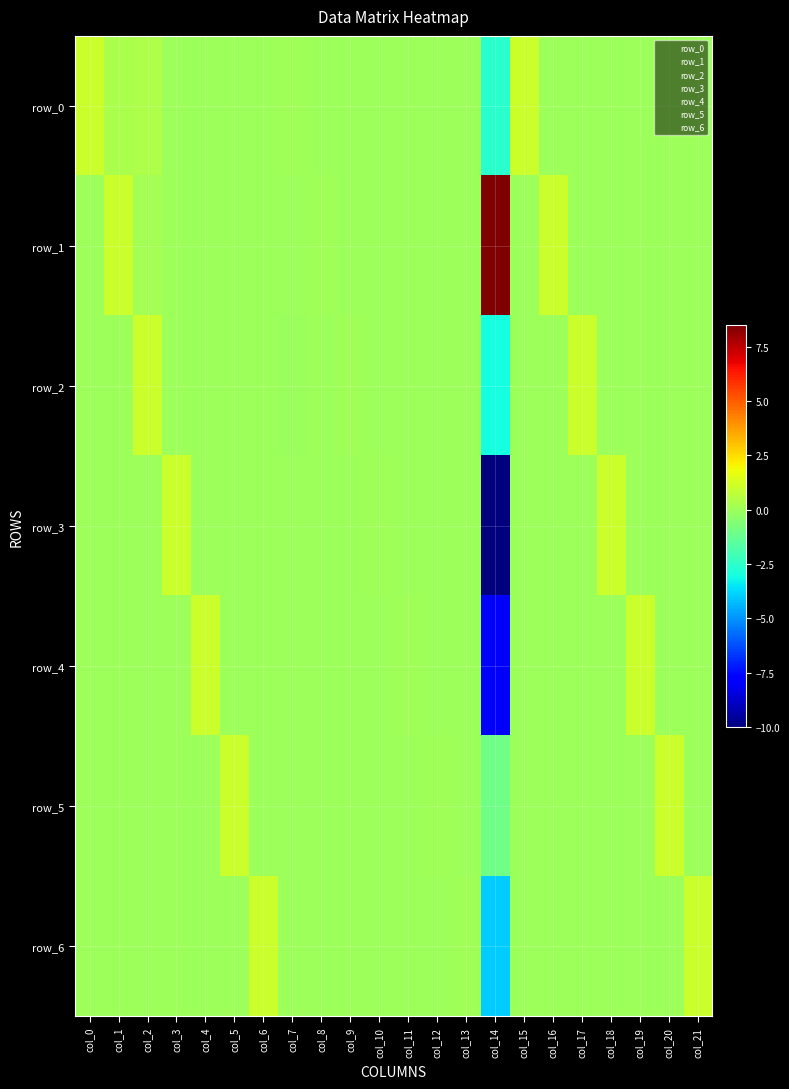

What is the average value of the row_3 series?

-0.4